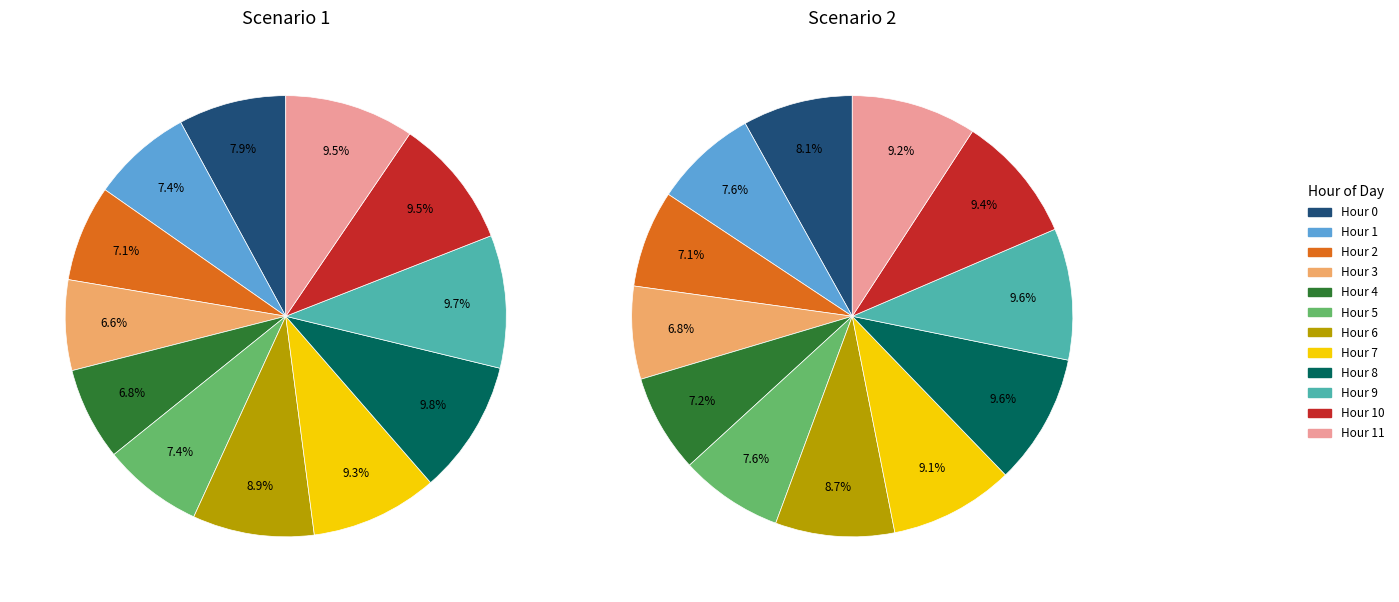

How many segments does this pie chart have?

12